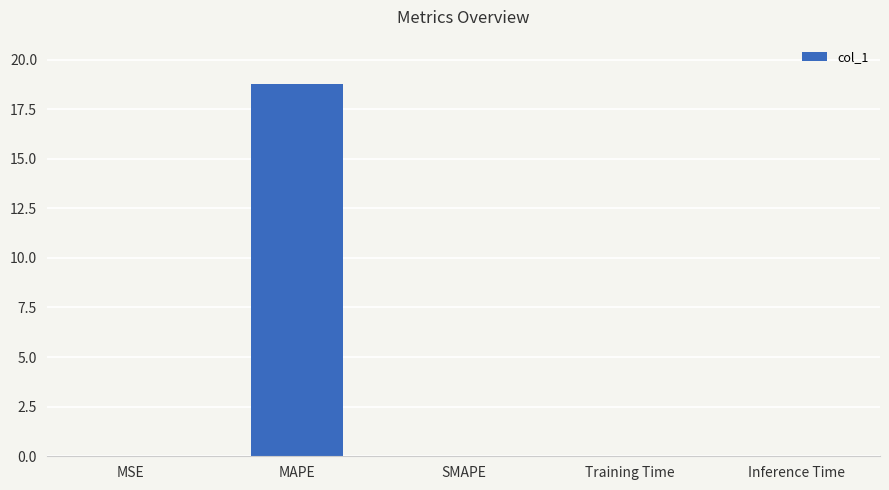

What is the maximum value shown in the chart?

18.8